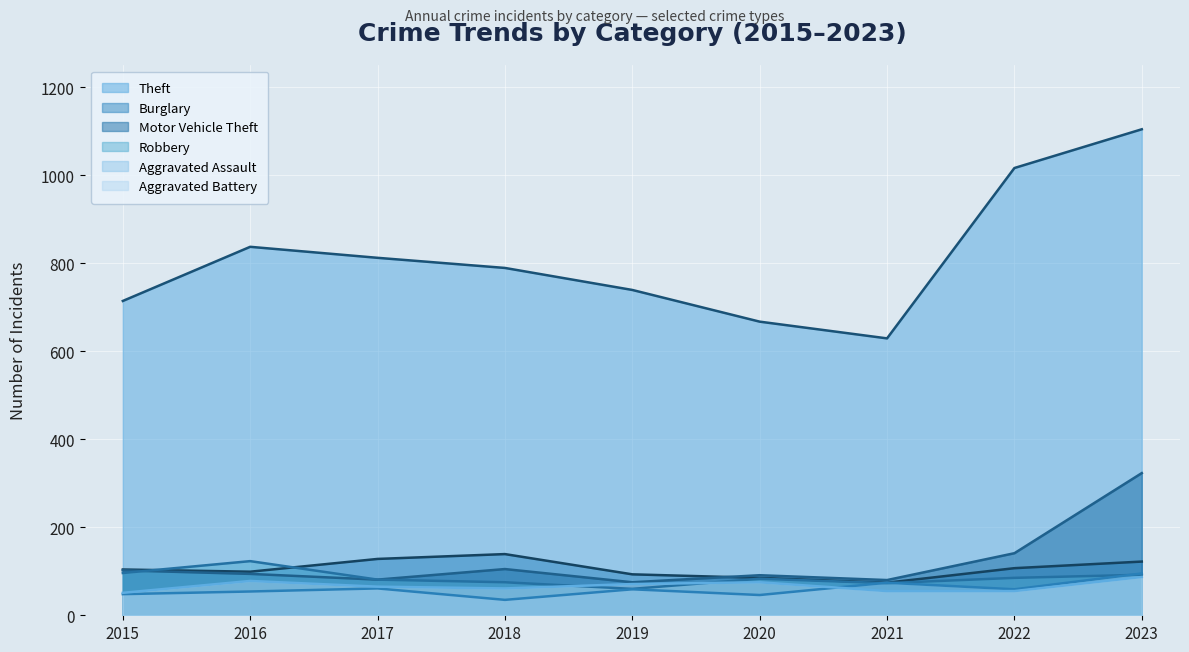

At which label does Robbery first exceed 83?

2015